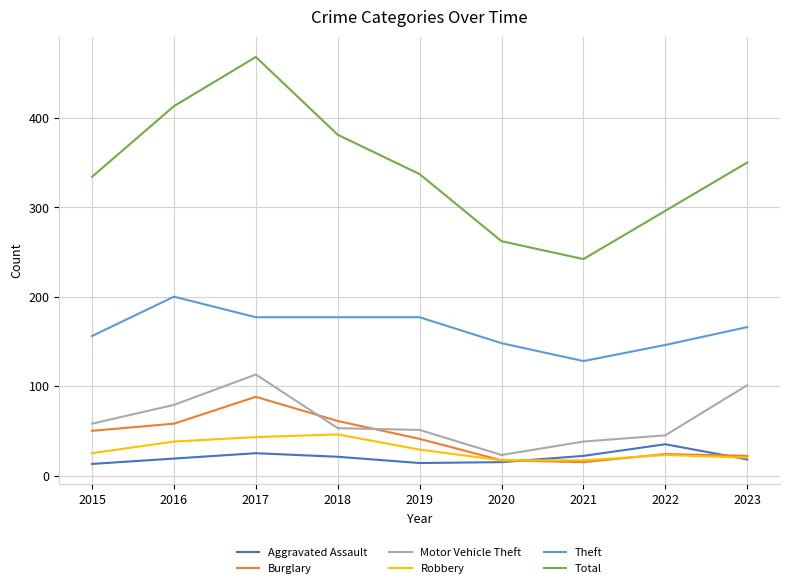

True or false: Burglary and Total cross at least once.

False